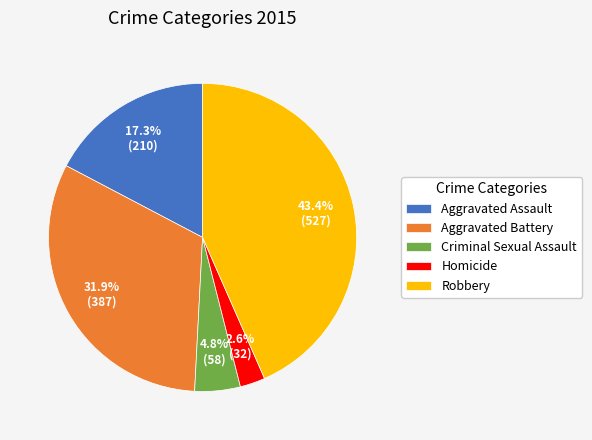

Between Homicide and Aggravated Assault, which is larger?

Aggravated Assault